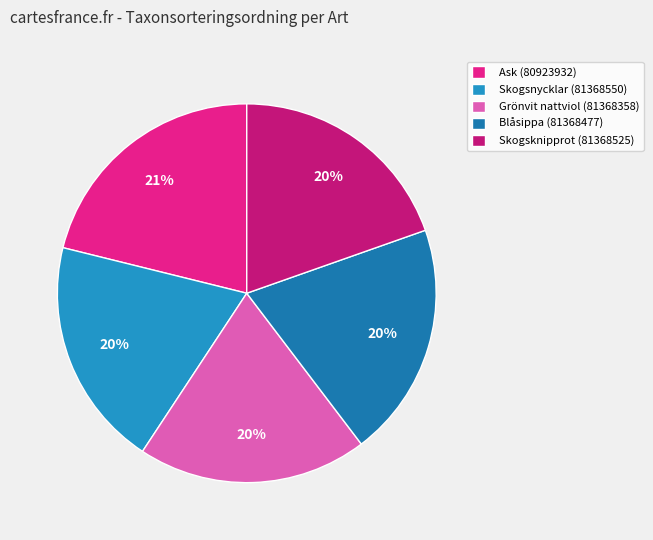

Count the number of slices in the pie.

5